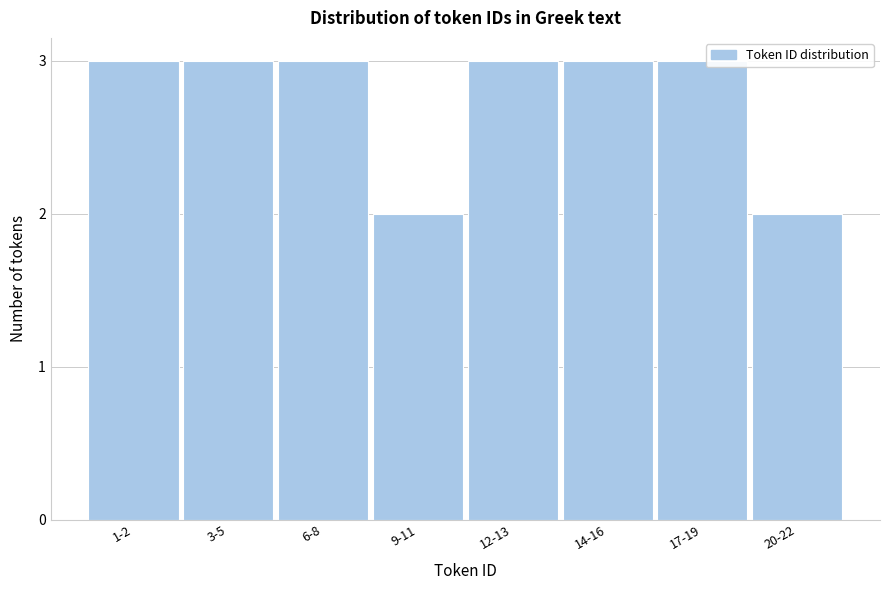

Reading left to right, list all the values displayed in this chart.

3	3	3	2	3	3	3	2